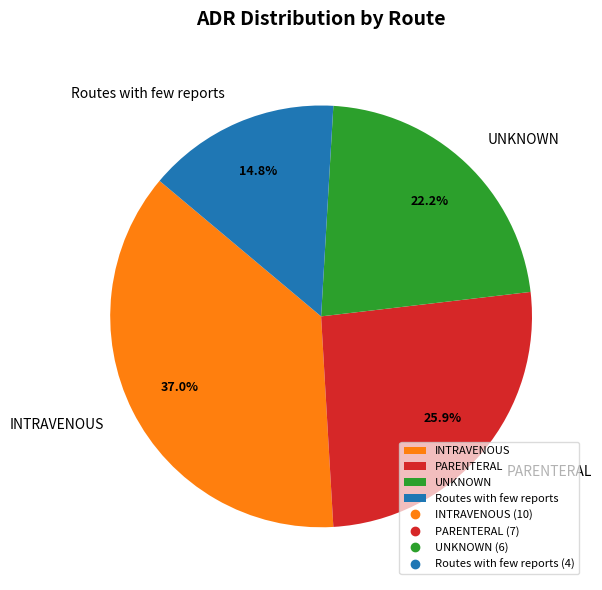

Which slice is the smallest?

Routes with few reports